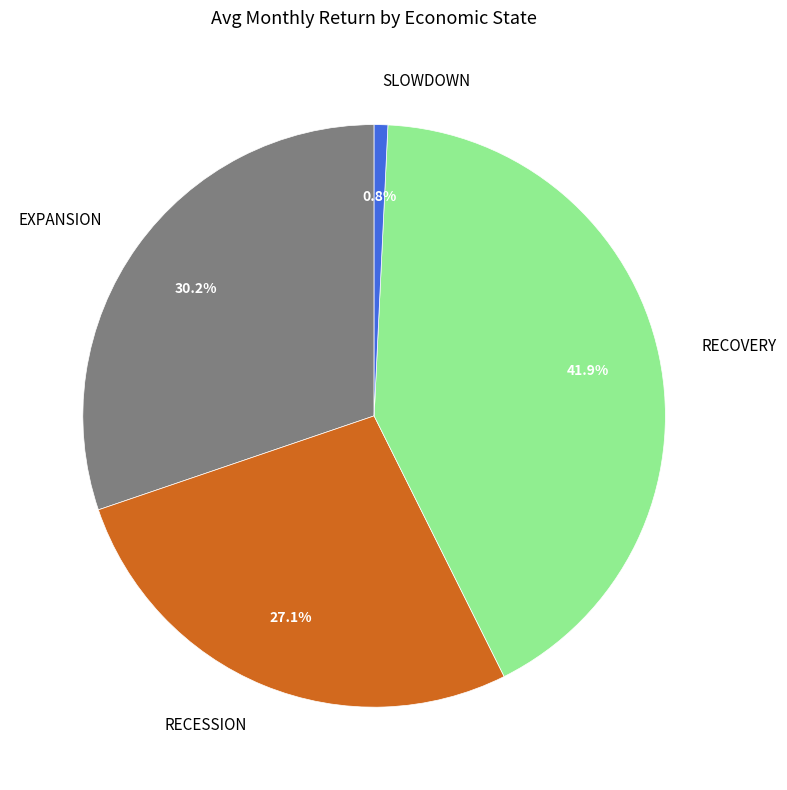

Does any single category account for the majority?

No